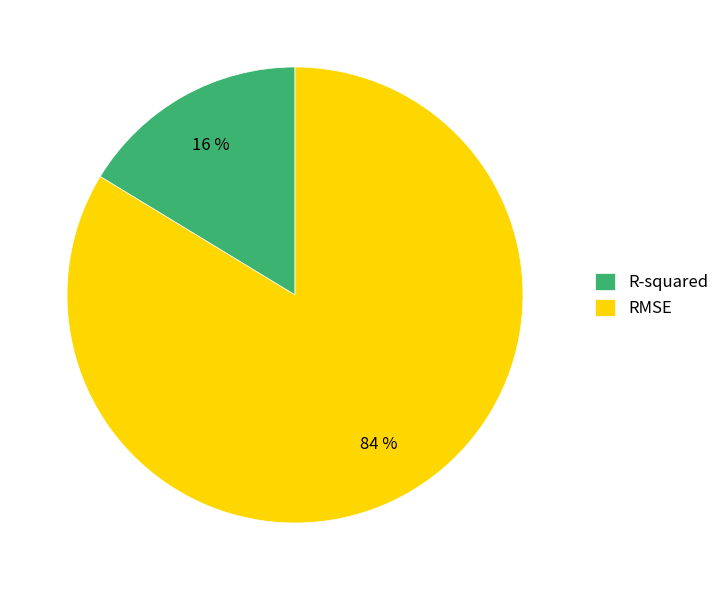

What percentage is the R-squared slice, to the nearest percent?

16%